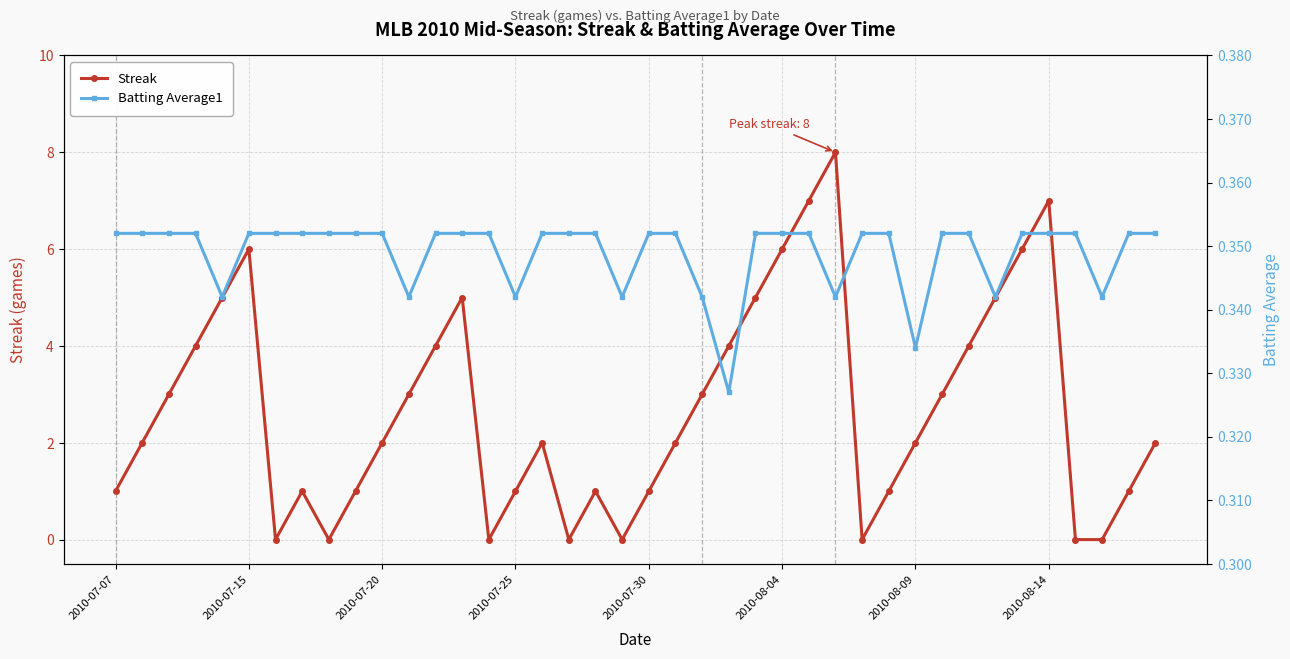

Rank the series by their average value, from highest to lowest.

Streak, Batting Average1